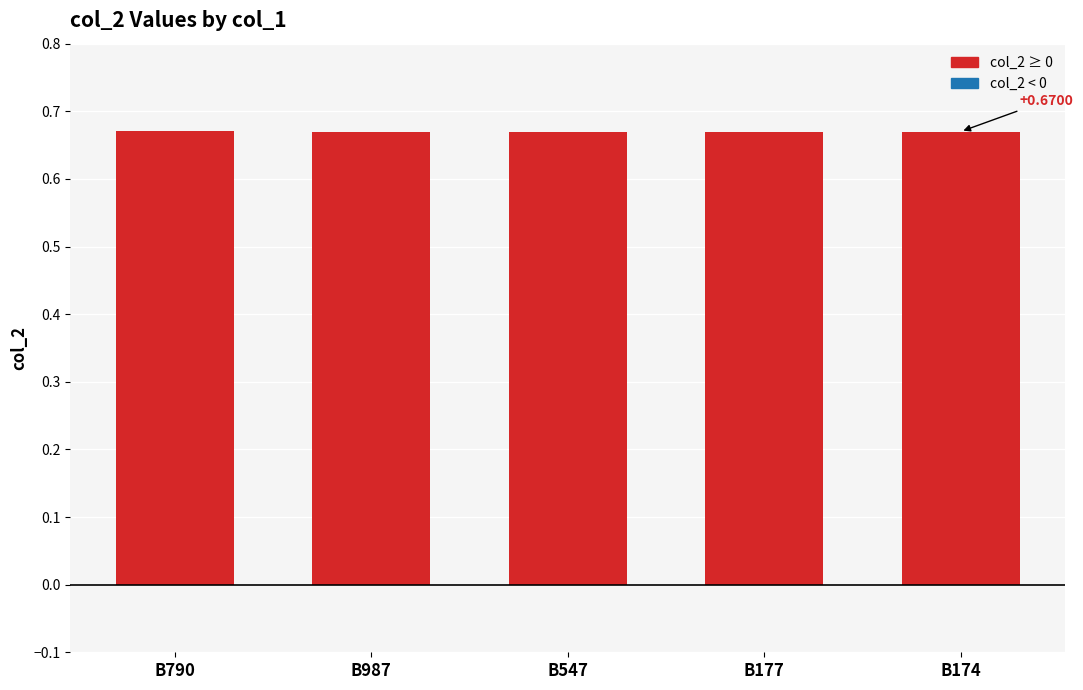

What is the label of the 1st bar from the left?

B790